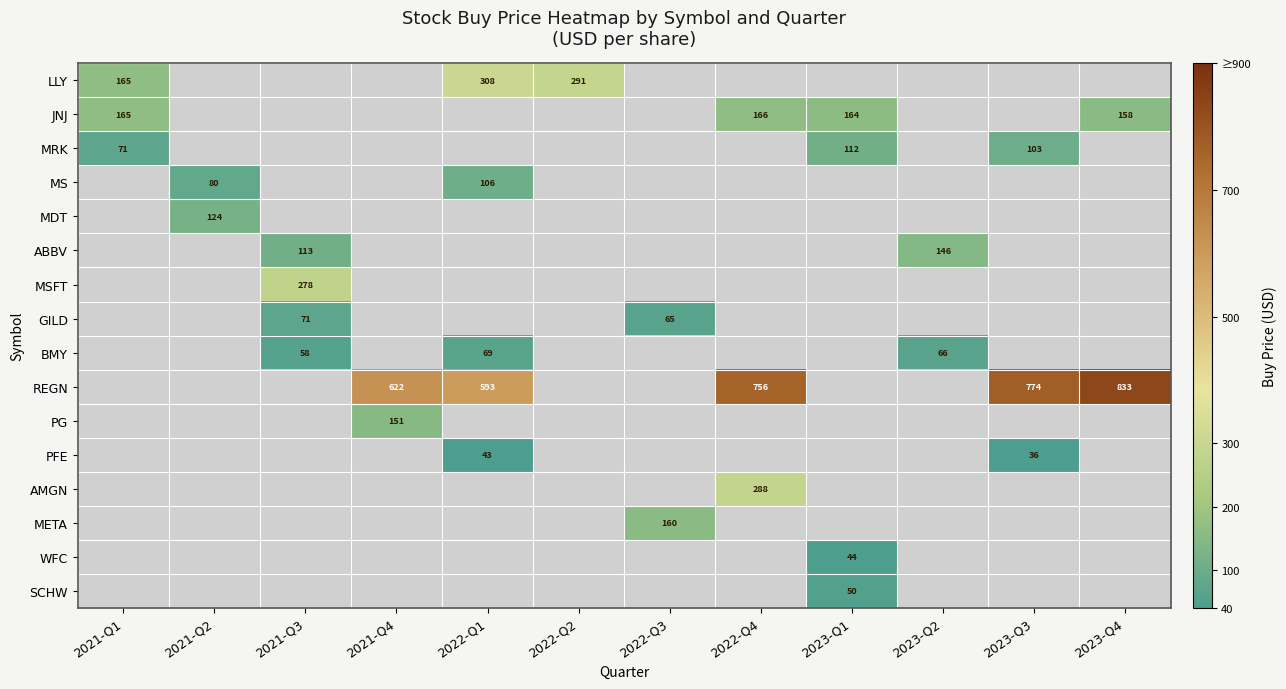

The MS series shows 106 at 2022-Q1. True or false?

True